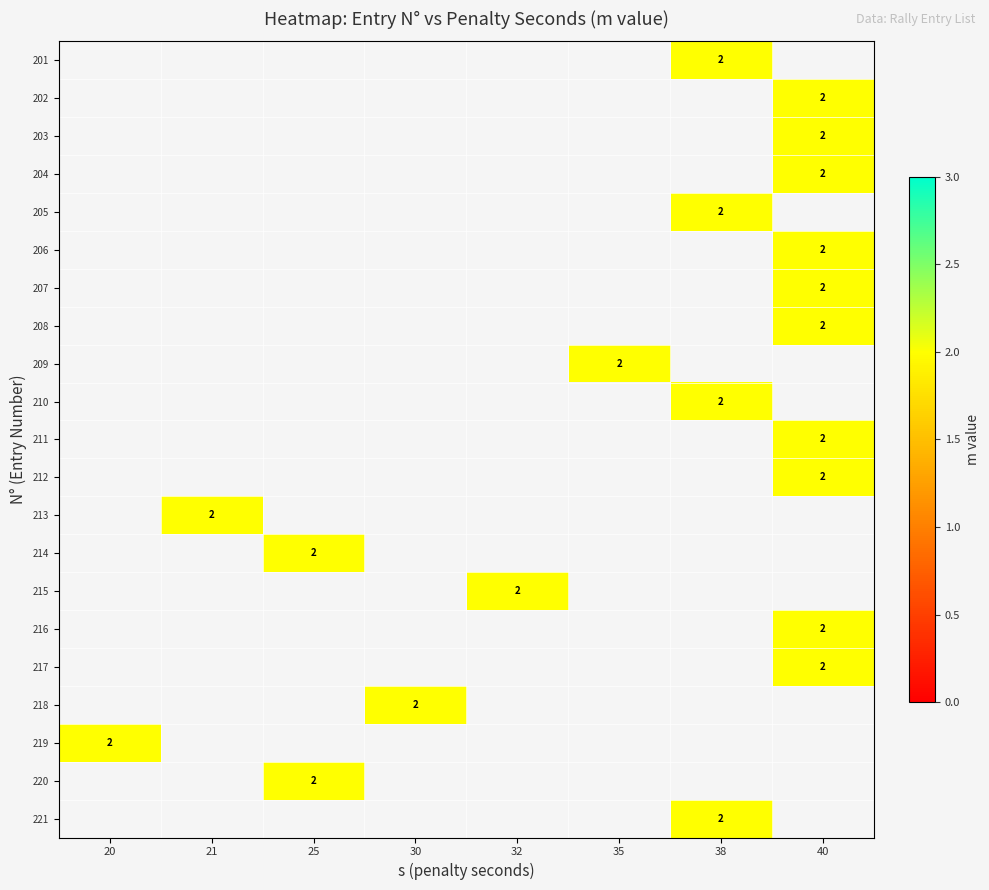

Rank the series by their average value, from highest to lowest.

201, 202, 203, 204, 205, 206, 207, 208, 209, 210, 211, 212, 213, 214, 215, 216, 217, 218, 219, 220, 221